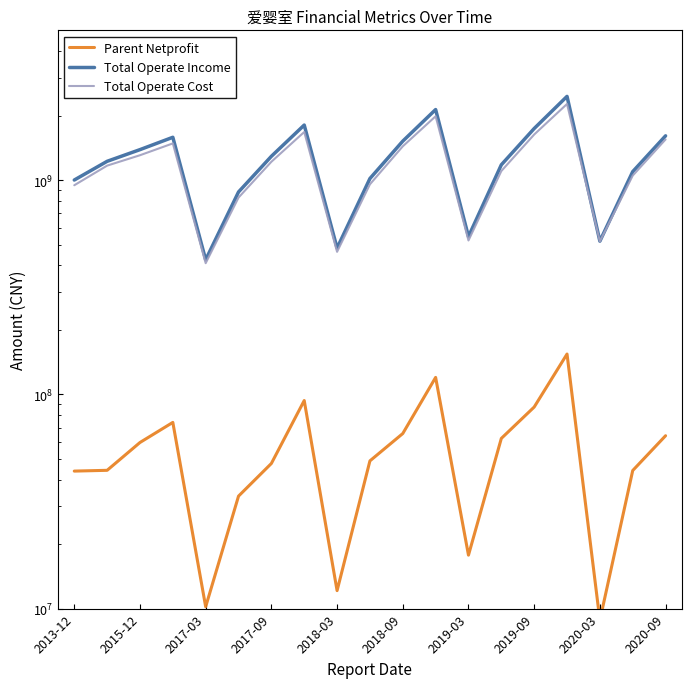

At how many categories does at least one series exceed 486706331?

17